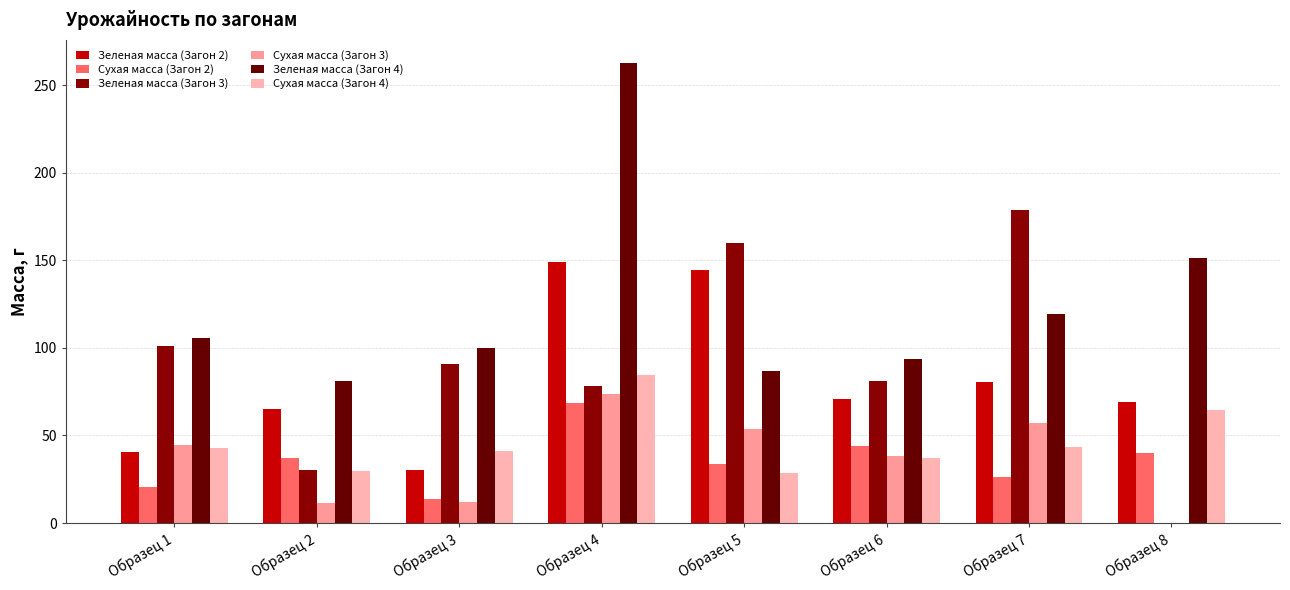

What value does the Сухая масса (Загон 4) series have at Образец 6?

37.0